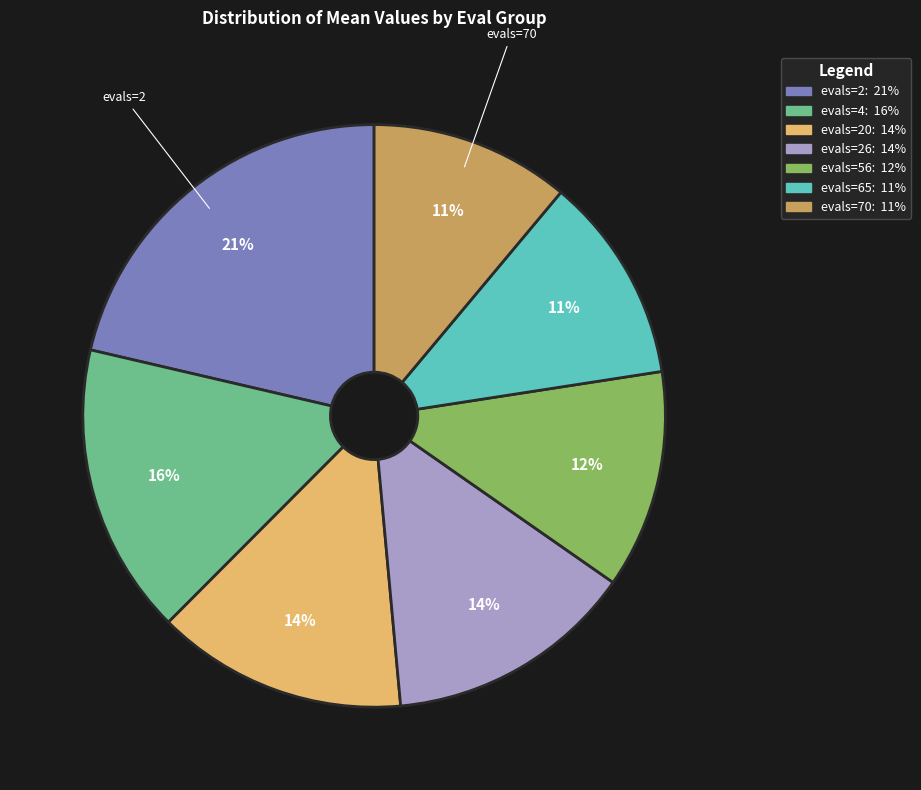

Is there any slice that represents more than half of the pie?

No